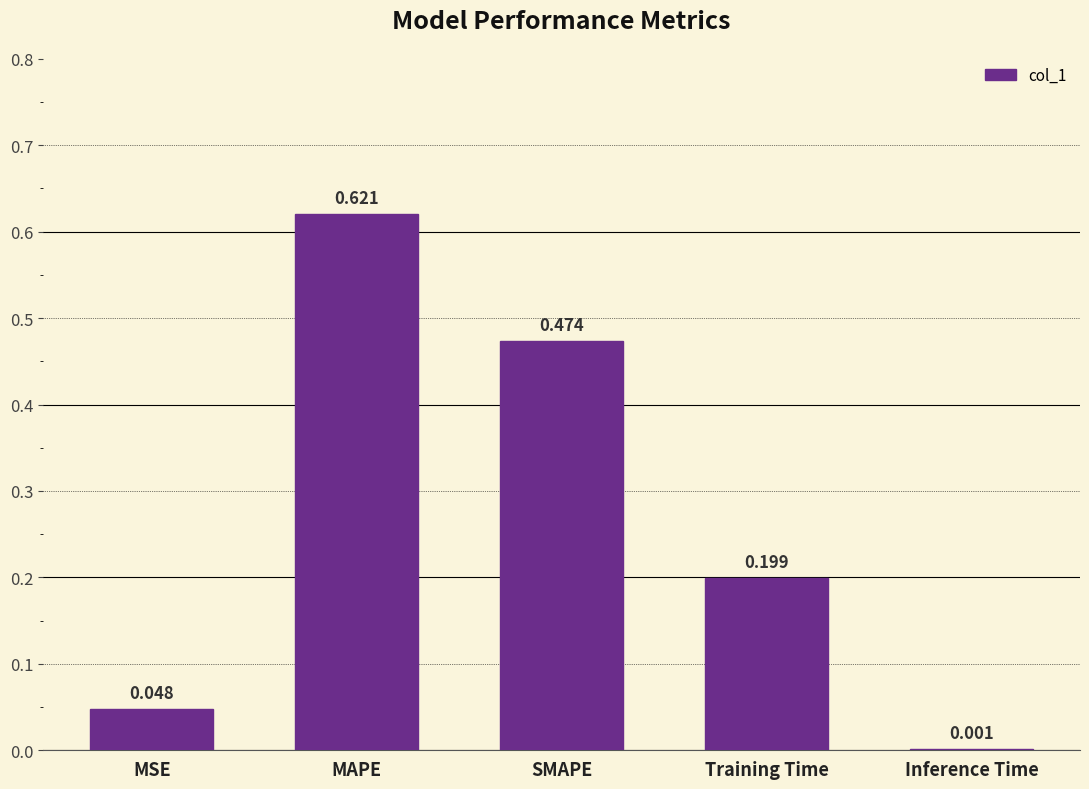

Count the number of data series in this chart.

1